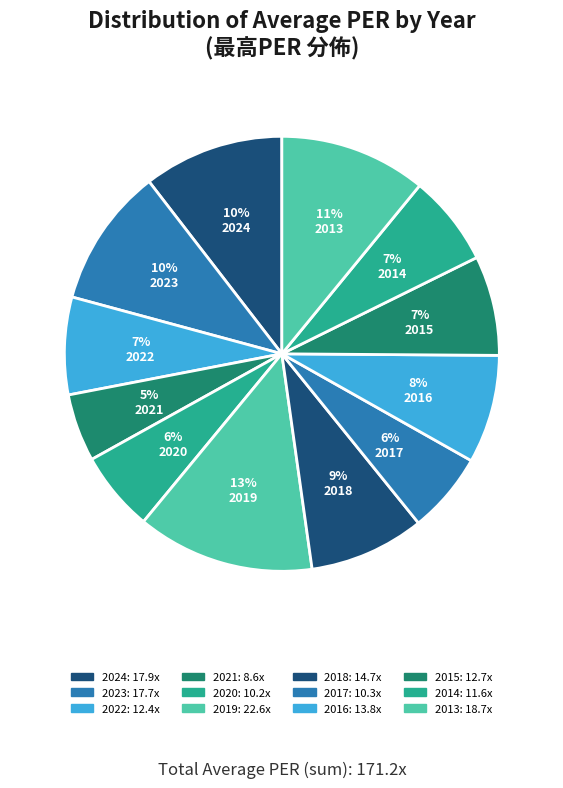

Count the number of slices in the pie.

12